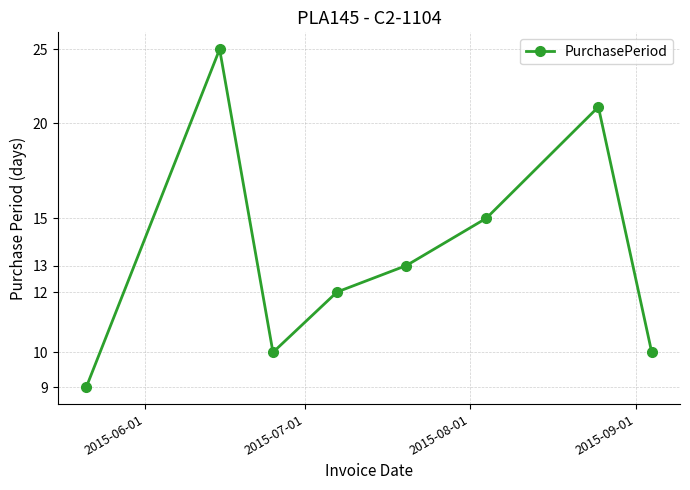

Between 2015-09-01 and 2015-06-01, which is larger?

2015-09-01